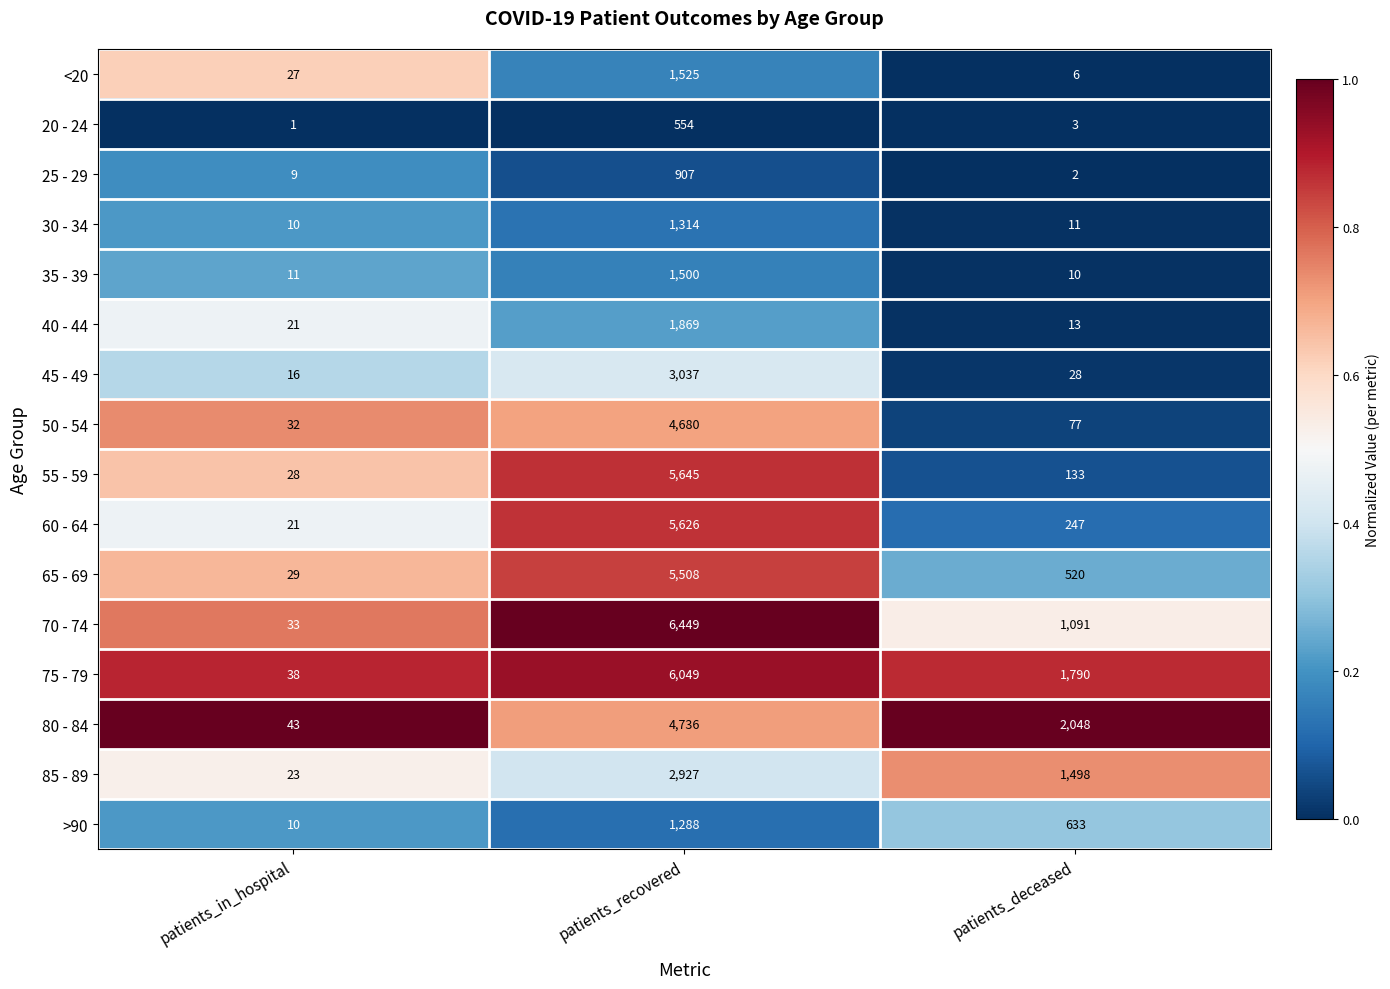

What is the highest value of the 55 - 59 series?

5645